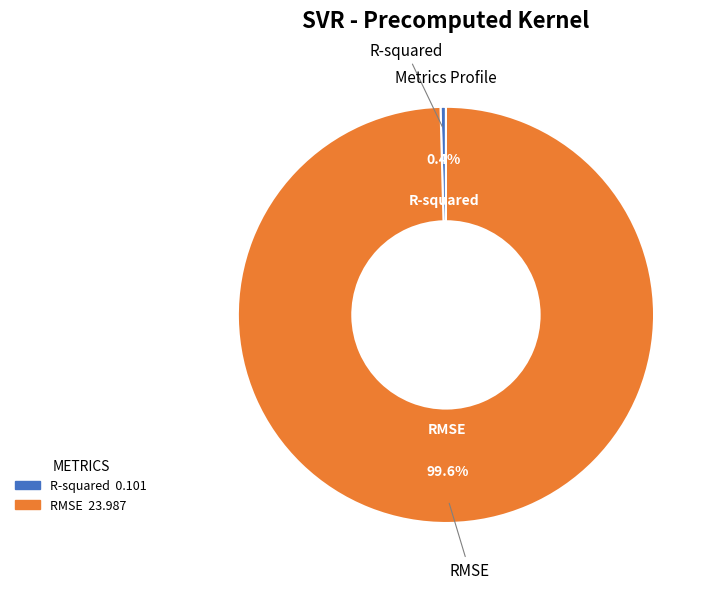

Which has a higher value, R-squared or RMSE?

RMSE